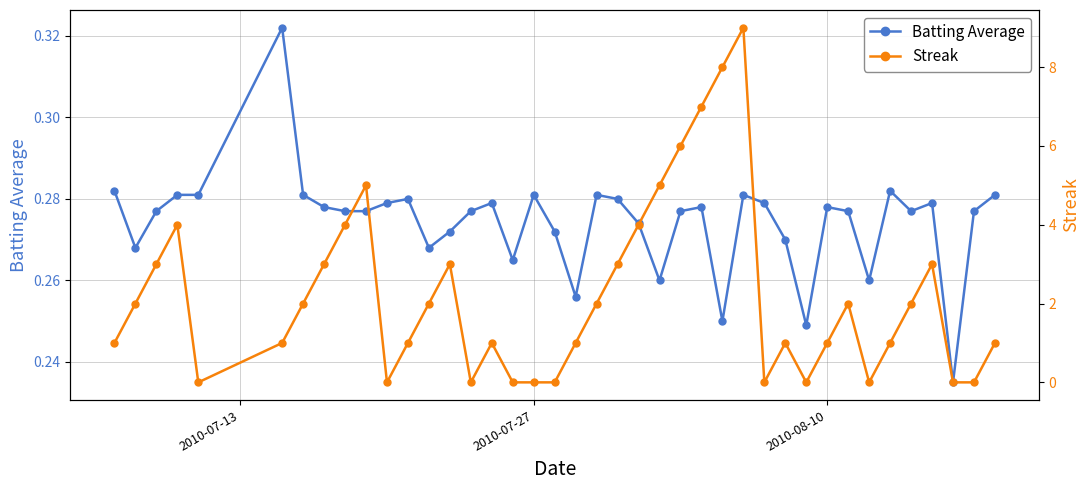

What is the average value of the Streak series?

2.2